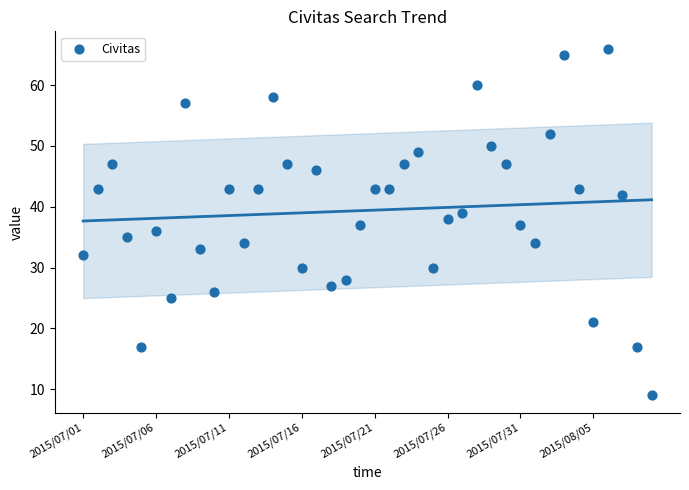

What is the range of Y values (max minus min)?

57